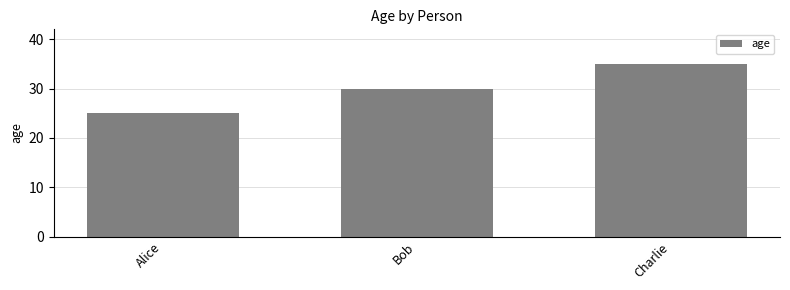

List the labels in order of value, smallest first.

Alice, Bob, Charlie